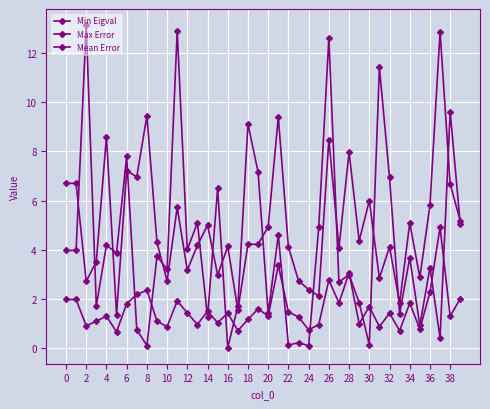

How many lines are shown in the chart?

3